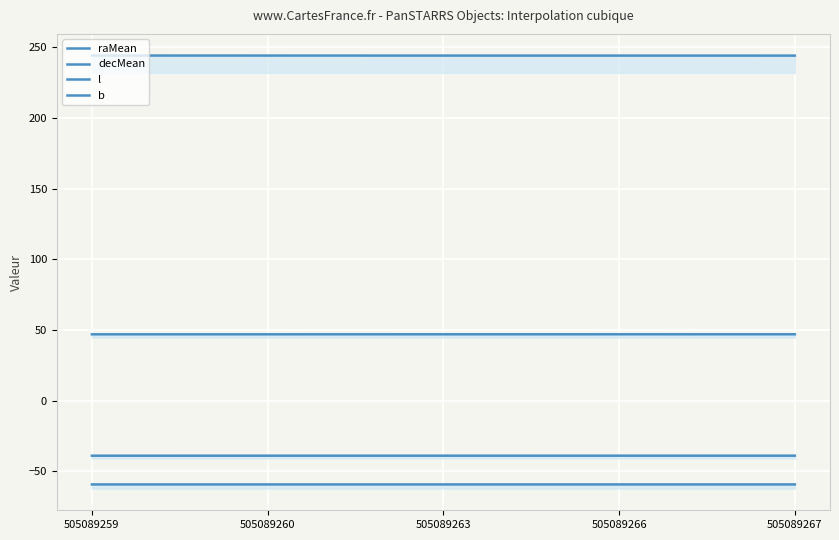

The decMean series shows -12.8 at 505089267. True or false?

False